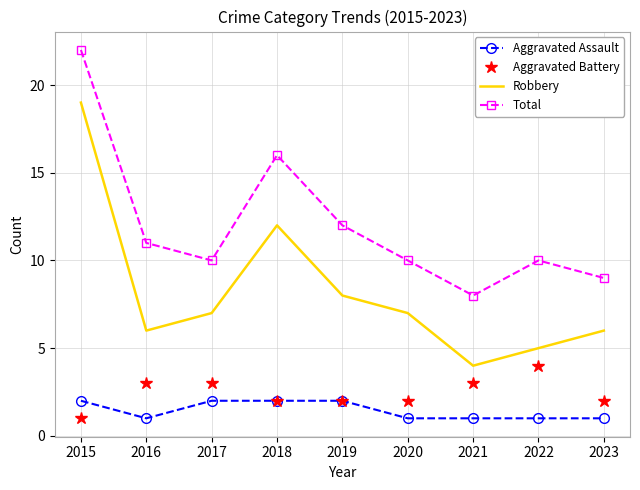

Read the Aggravated Battery value at 2023.

2